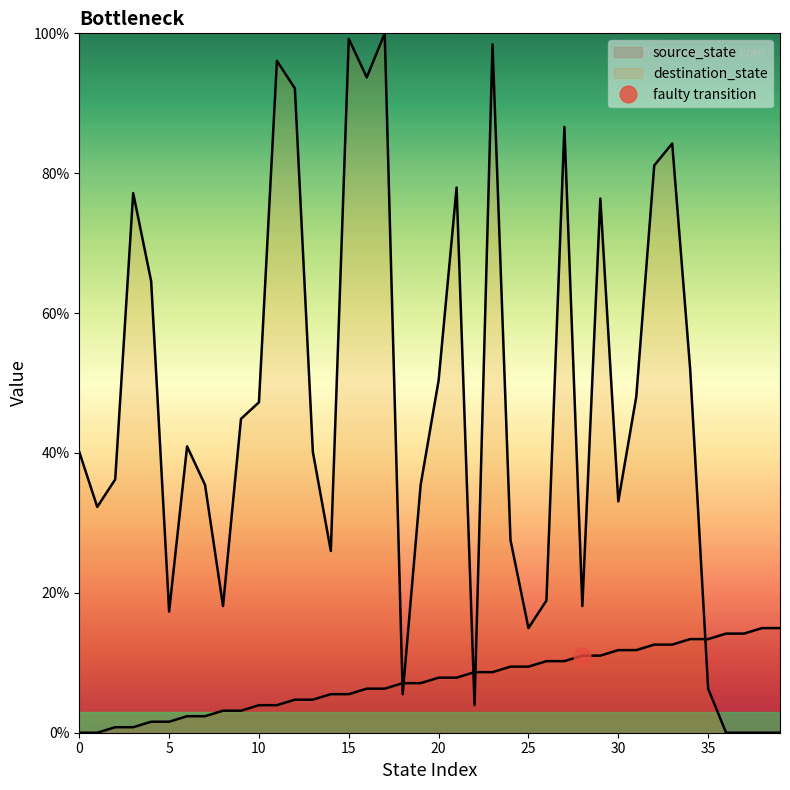

How many categories are shown in the chart?

40